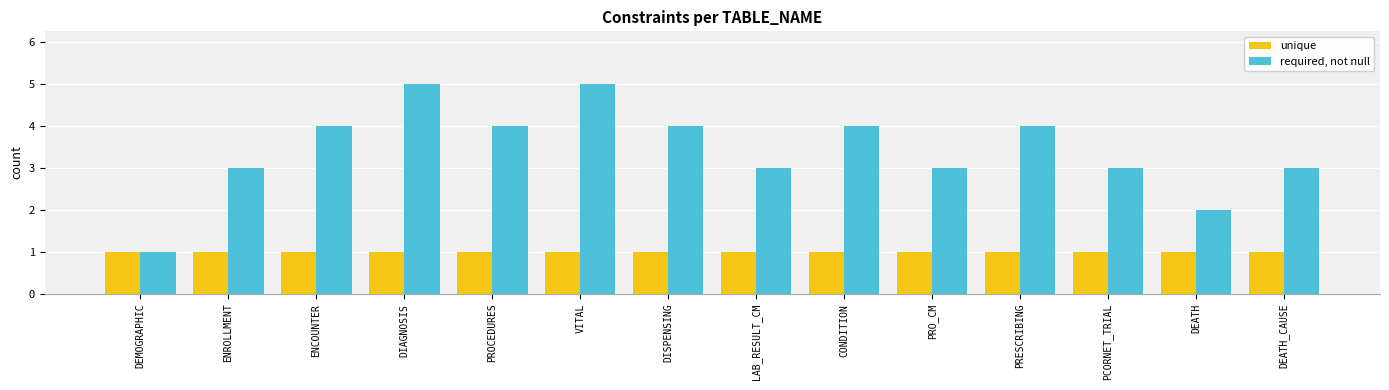

What is the maximum value shown in the chart?

5